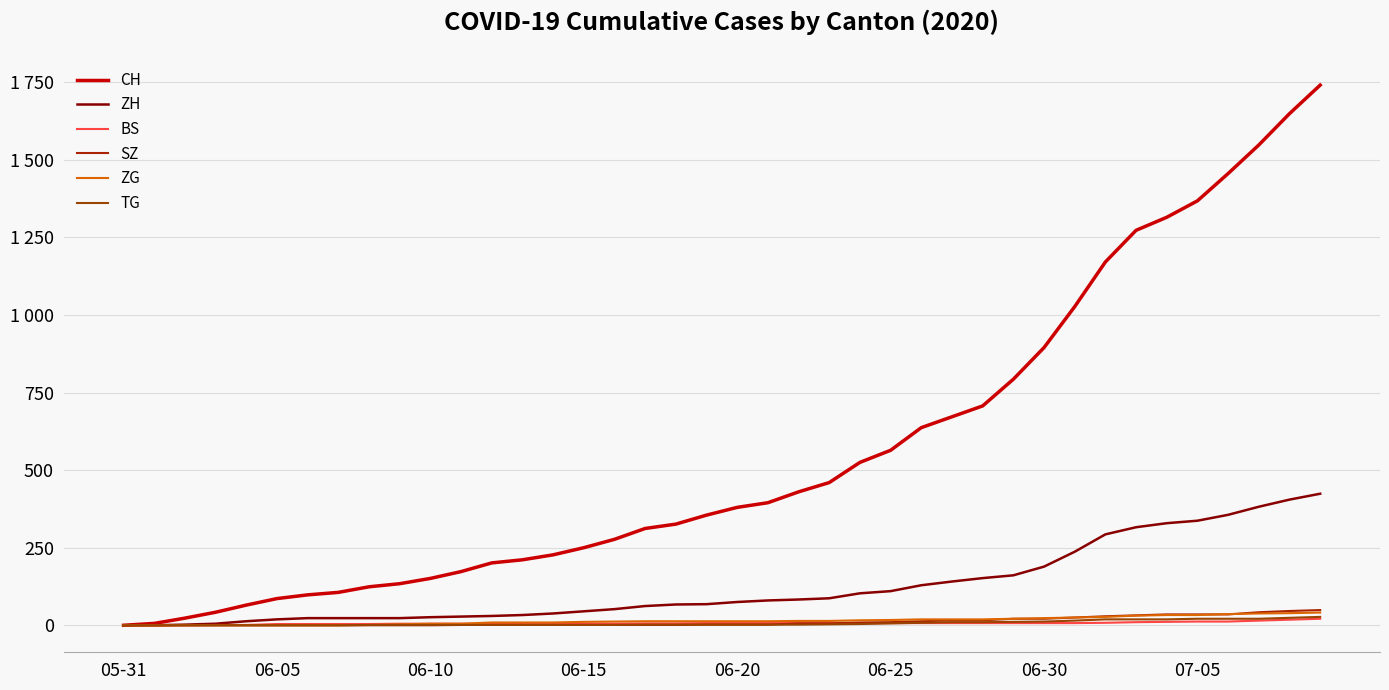

Rank the series by their maximum value, from lowest to highest.

BS, TG, ZG, SZ, ZH, CH